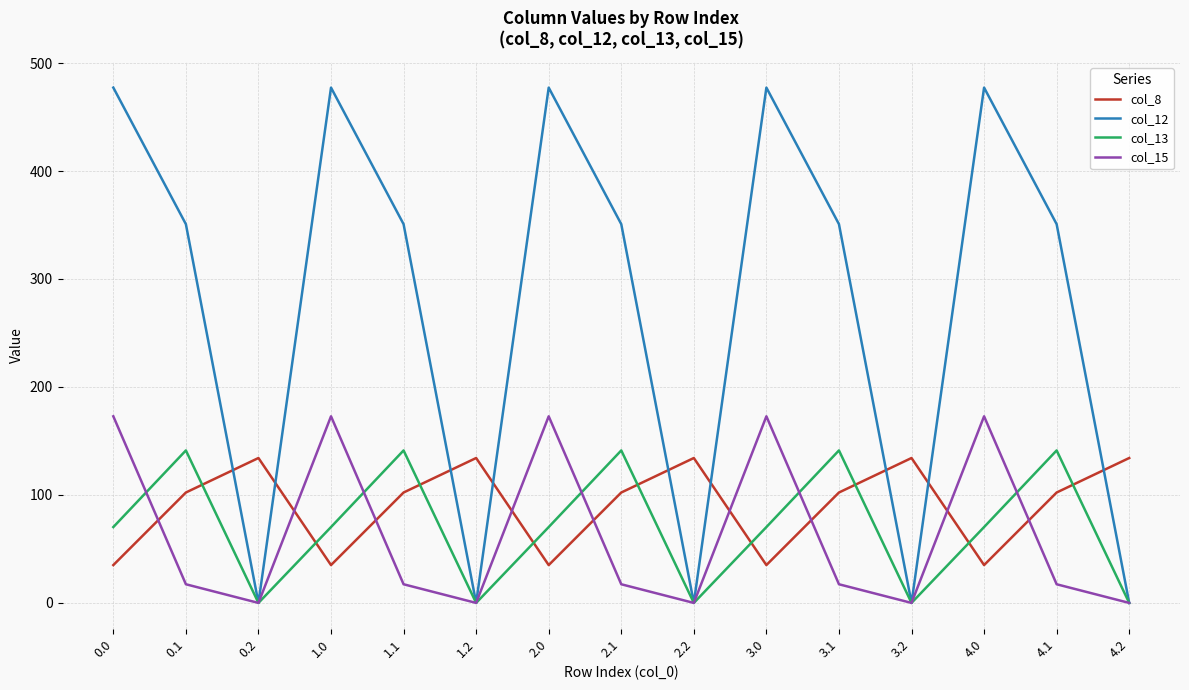

Is the value of col_8 at 4.2 greater than the value of col_12 at 2.2?

Yes